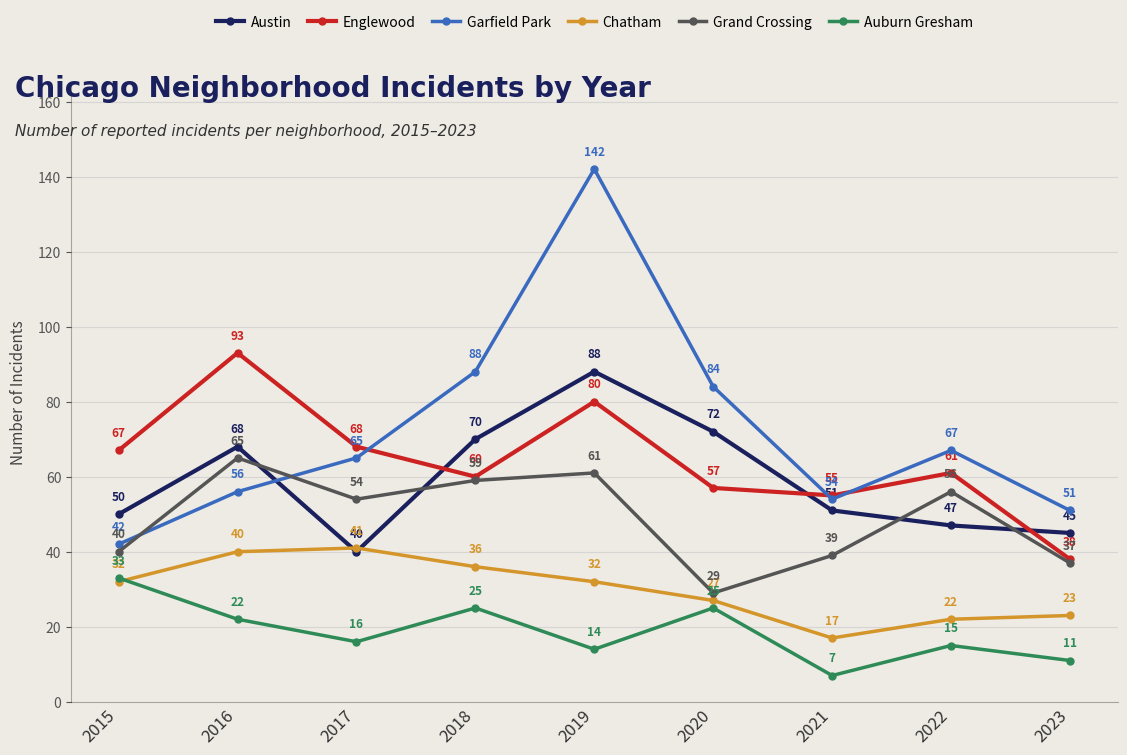

Is it true that Englewood equals 61 at 2022?

True